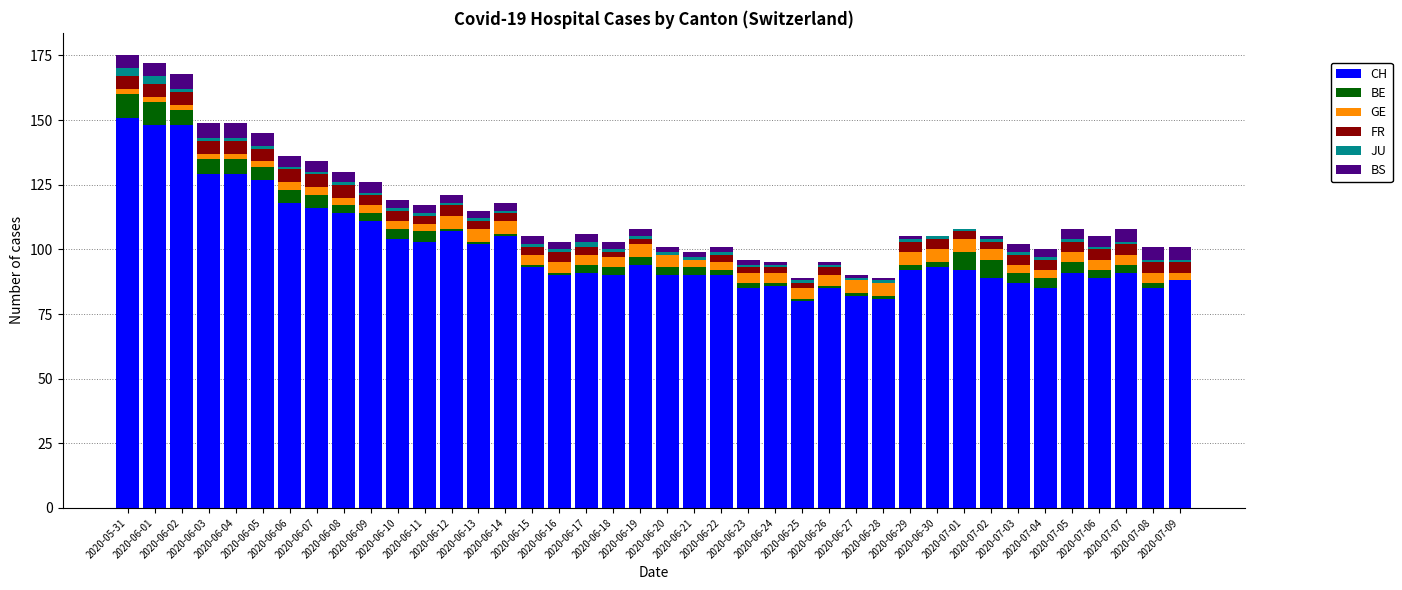

Which series has the largest total across all categories?

CH